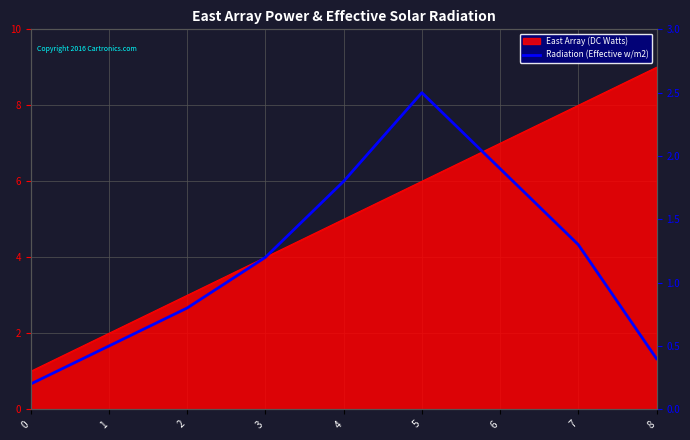

Where is the first local maximum?

5